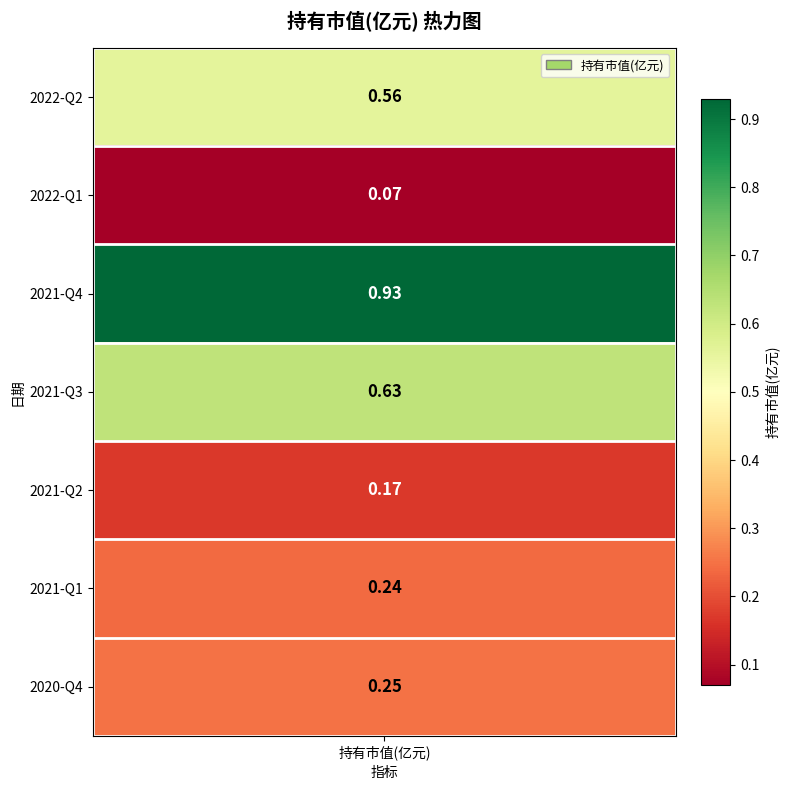

What is the minimum value shown in the chart?

0.1